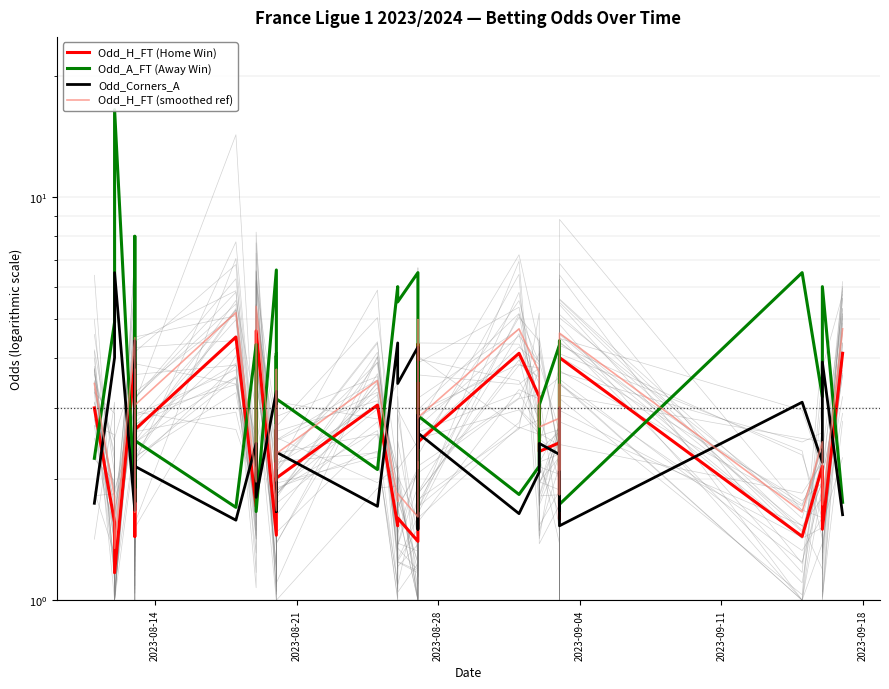

Which series has the largest range (max minus min)?

Odd_A_FT (Away Win)